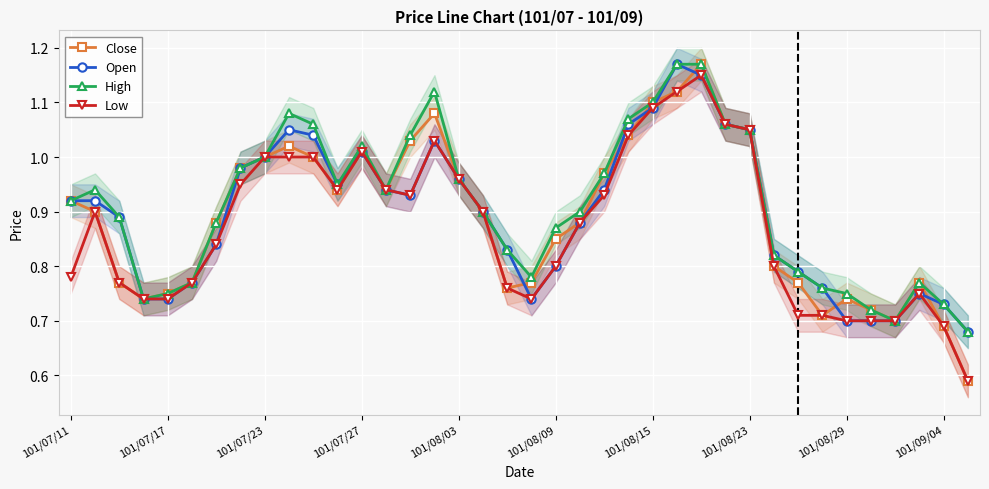

True or false: Close has more than 1 points higher than both neighbors.

True